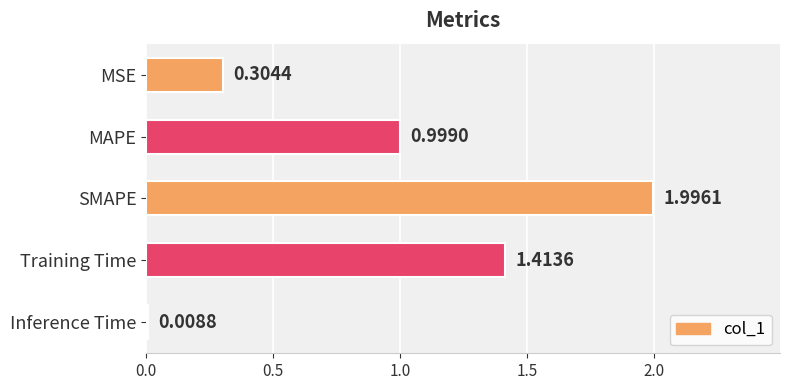

What is the change in value from MAPE to SMAPE?

+1.0